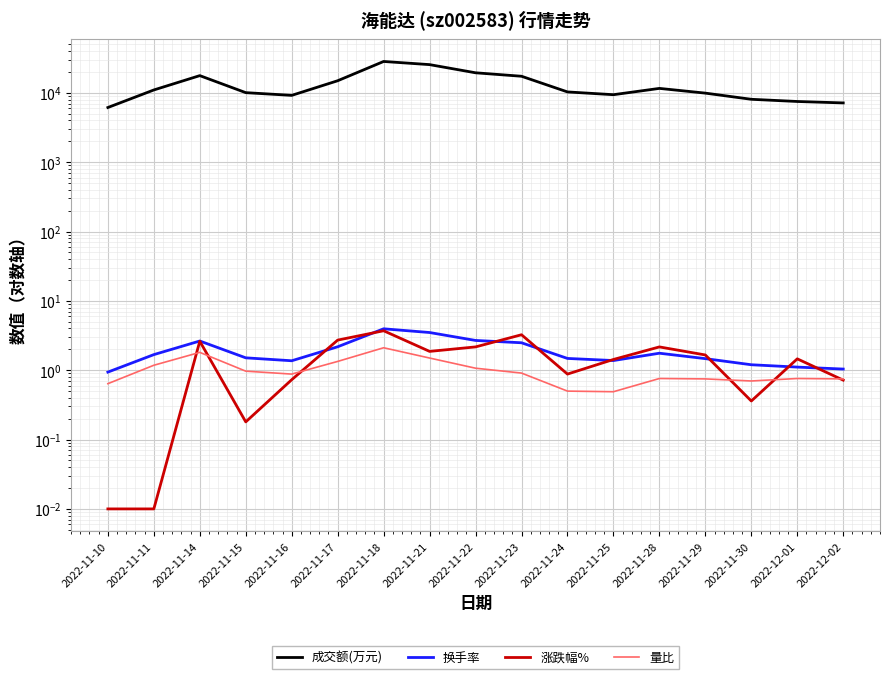

What is the value of the 成交额(万元) point at the 4th from the left?

10085.0